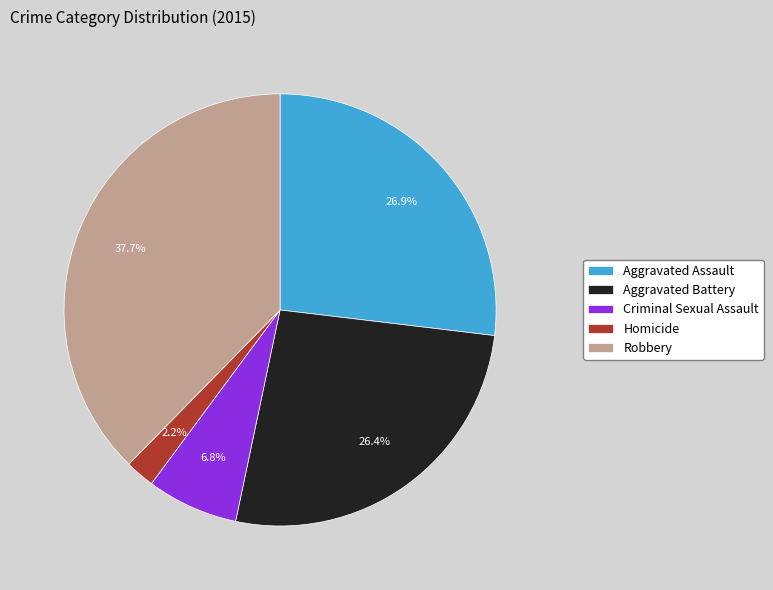

What is the largest slice in the pie chart?

Robbery